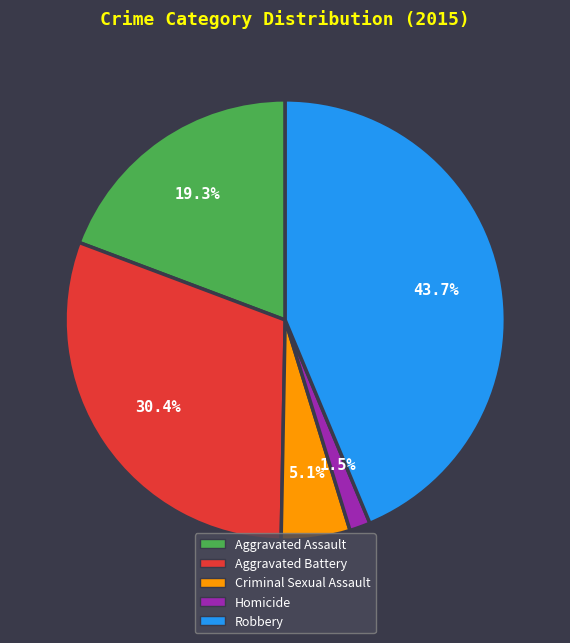

Do Homicide and Criminal Sexual Assault together represent more than half of the pie?

No